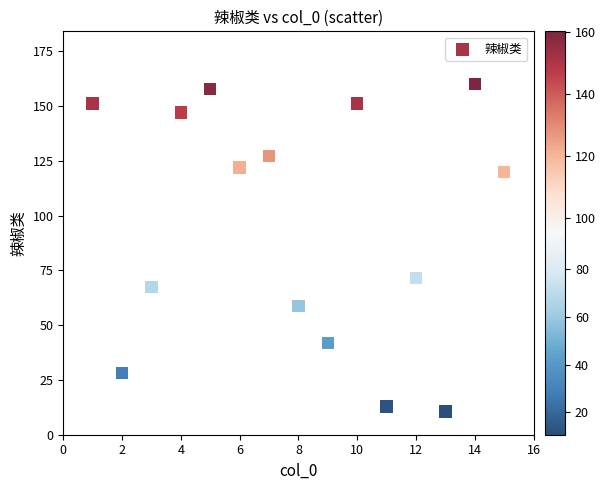

What Y value in the scatter plot is closest to 85?

71.6